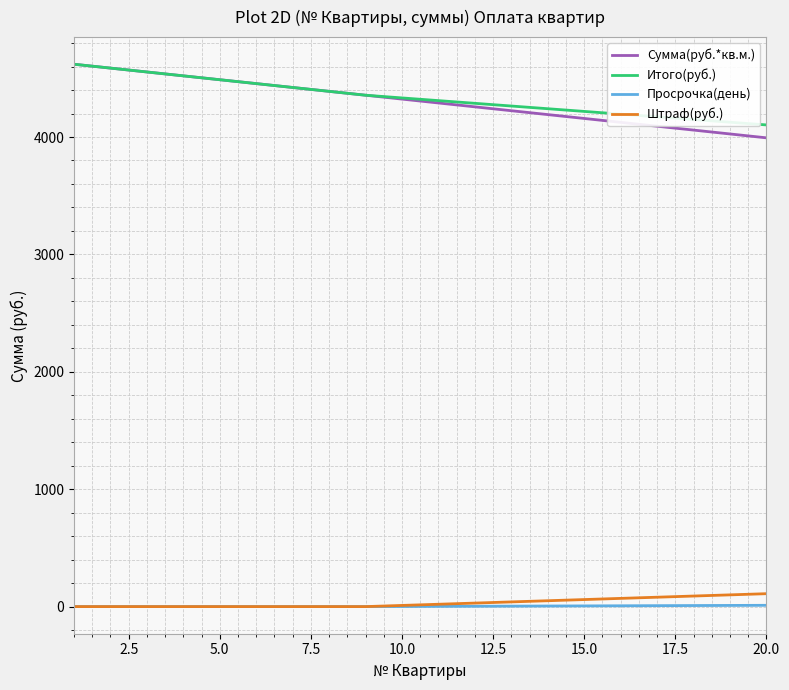

Which series has the widest spread of values?

Сумма(руб.*кв.м.)